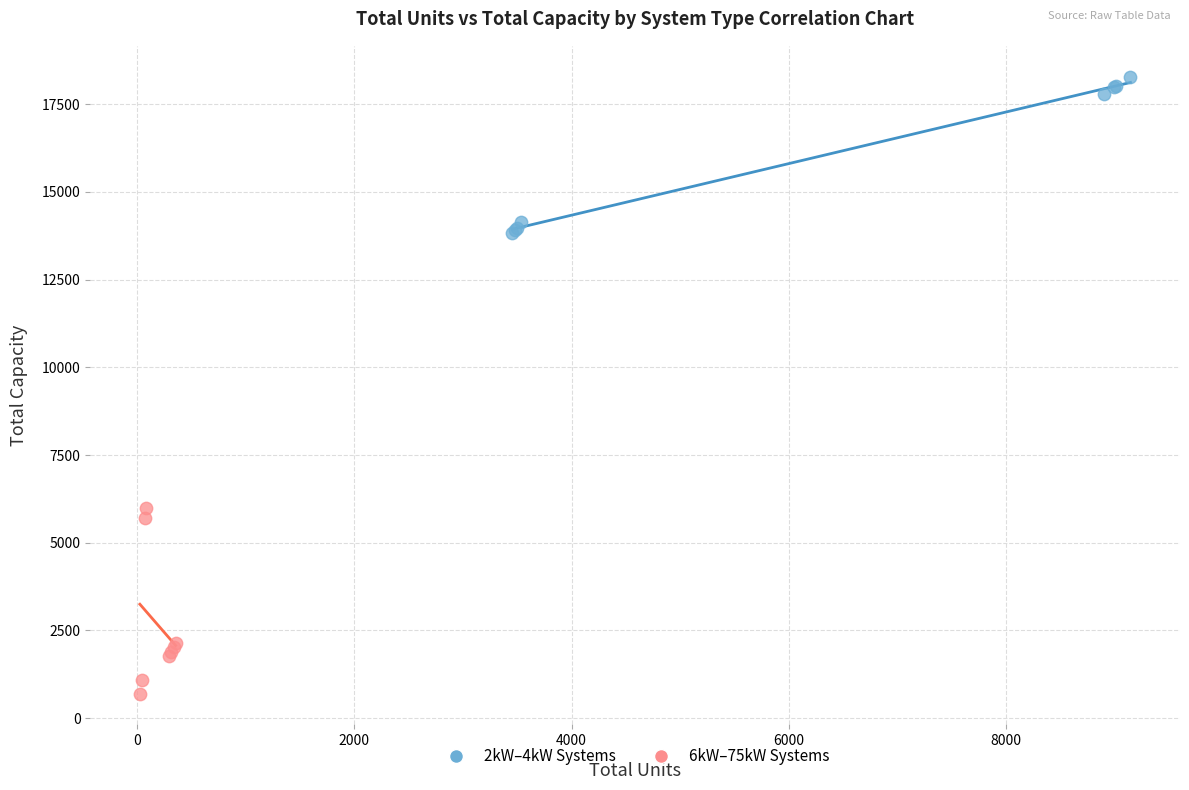

Which series reaches the maximum Y coordinate?

2kW–4kW Systems